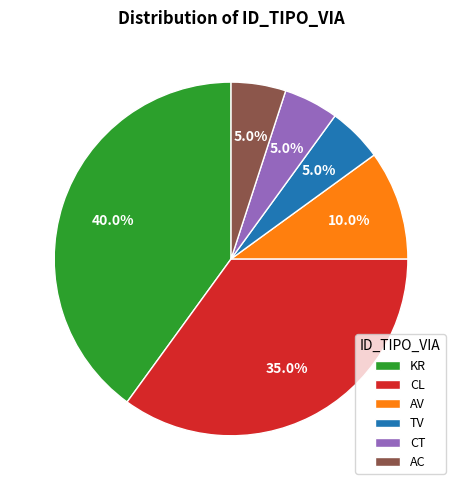

To the nearest percent, what is the average slice percentage?

17%